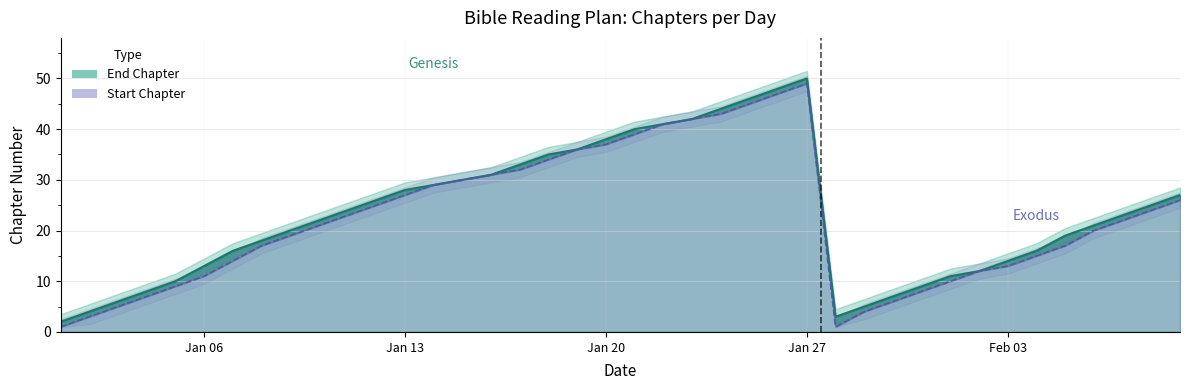

True or false: End Chapter and Start Chapter cross at least once.

False